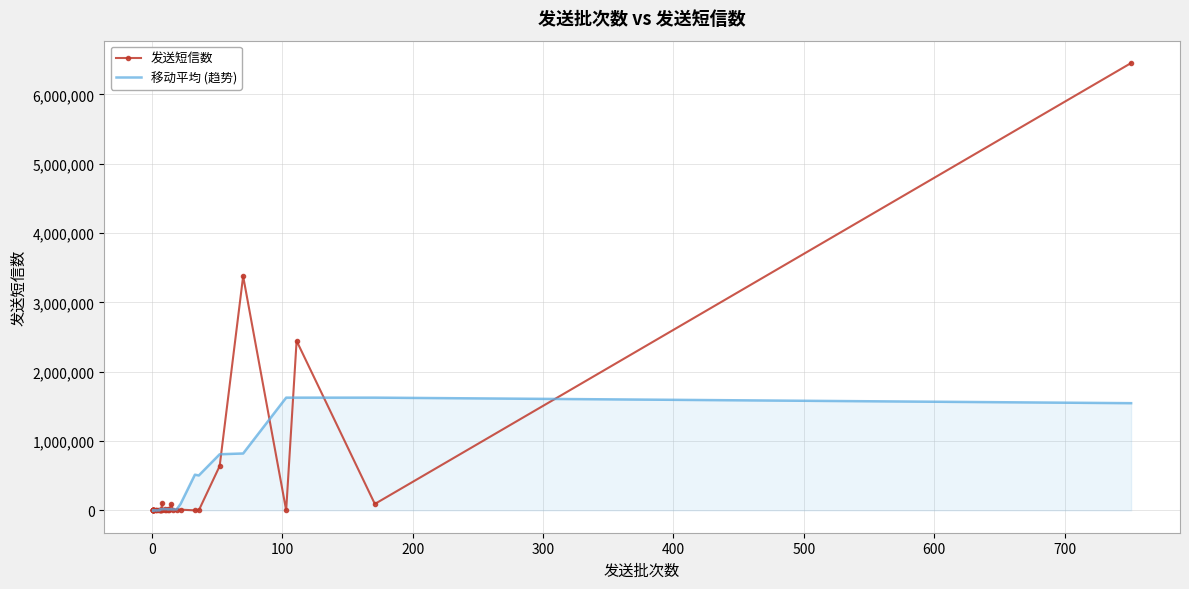

What is the greatest value displayed?

6453804.0